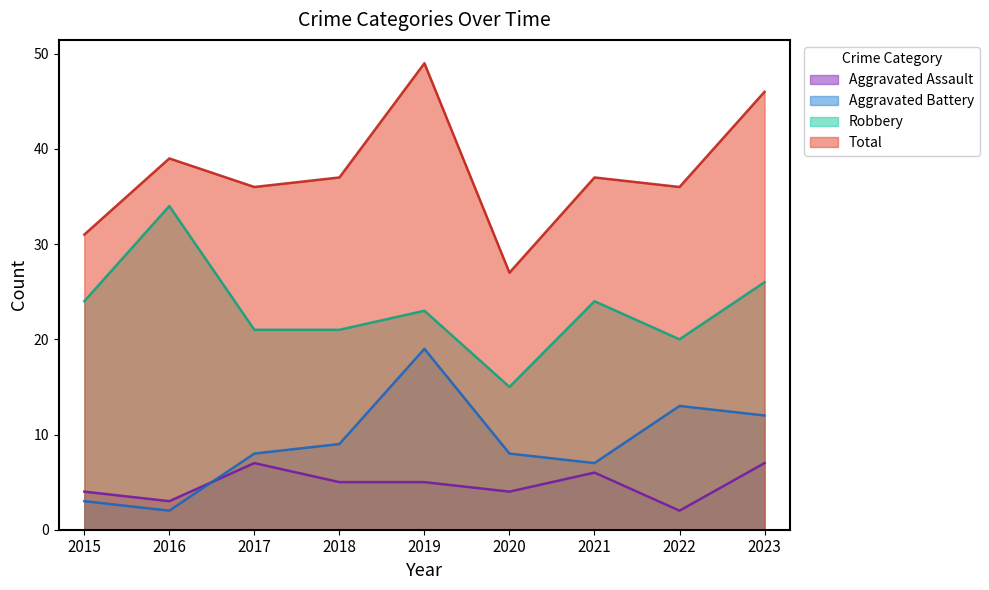

Does the chart display data point markers on the line(s)?

No